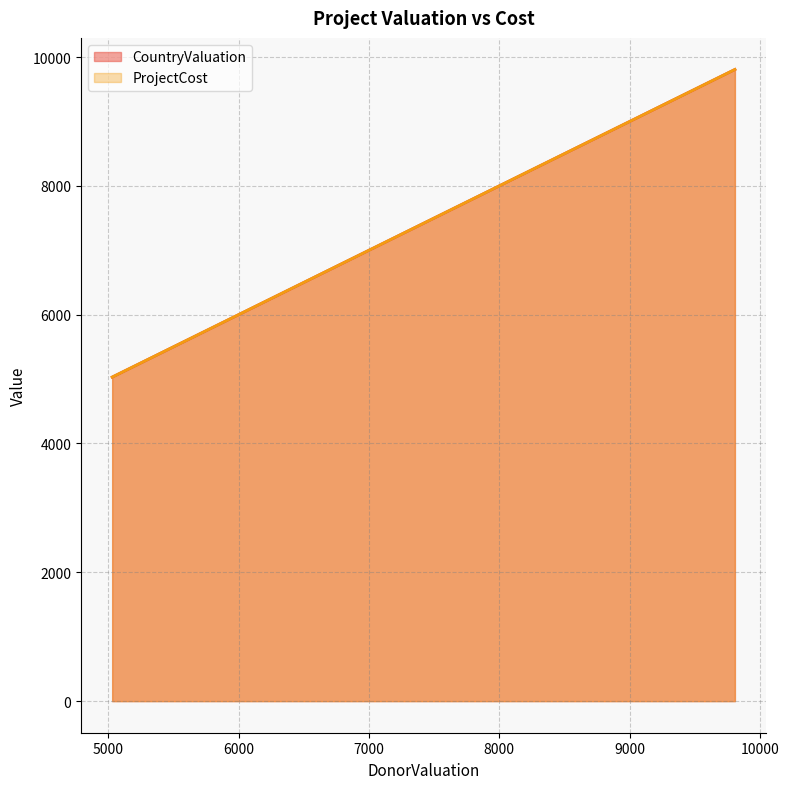

What is the value of the CountryValuation point at the 9th from the left?

5736